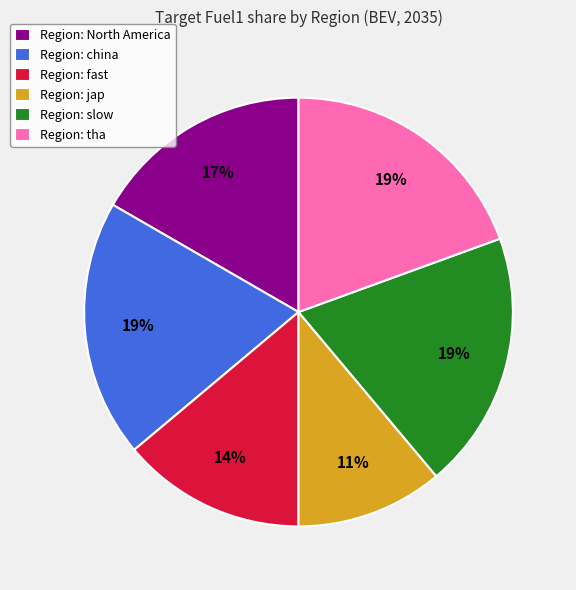

The Region: slow slice represents 8% of the pie. True or false?

False